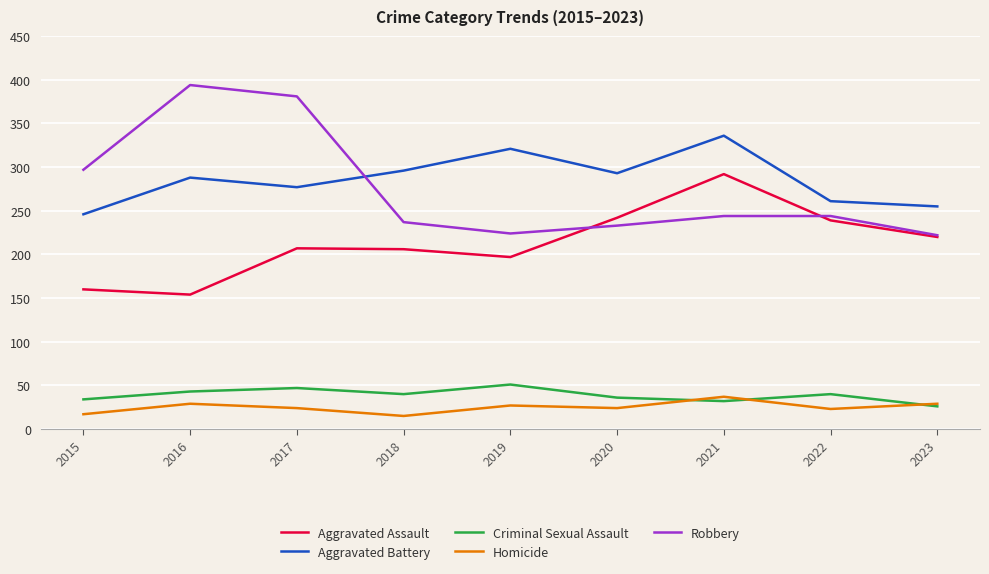

The Aggravated Assault series shows 160 at 2015. True or false?

True